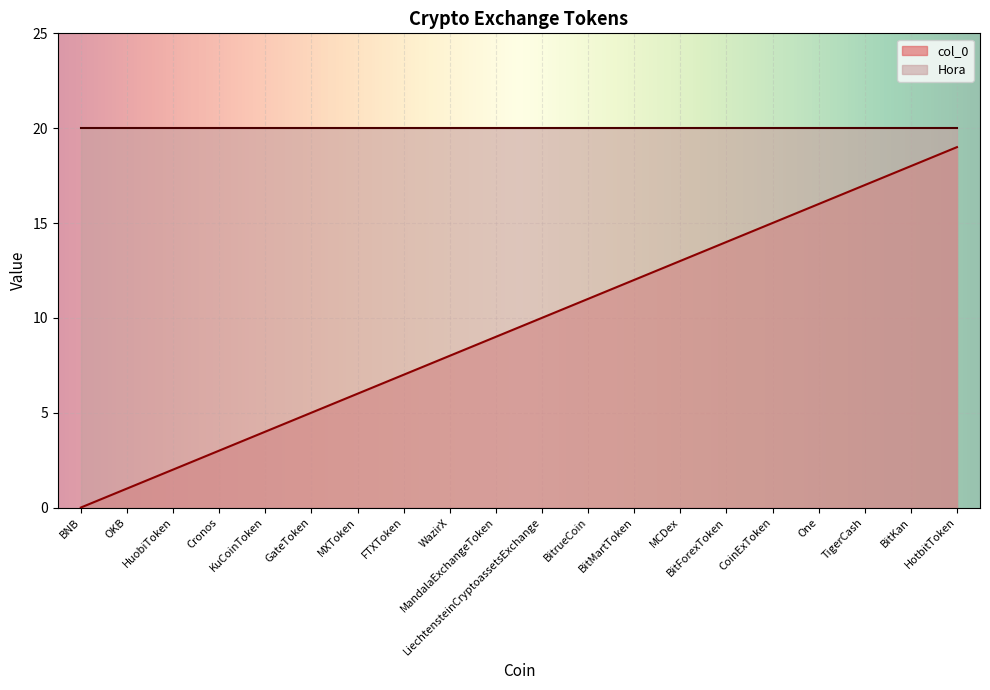

What position from the right is One?

4